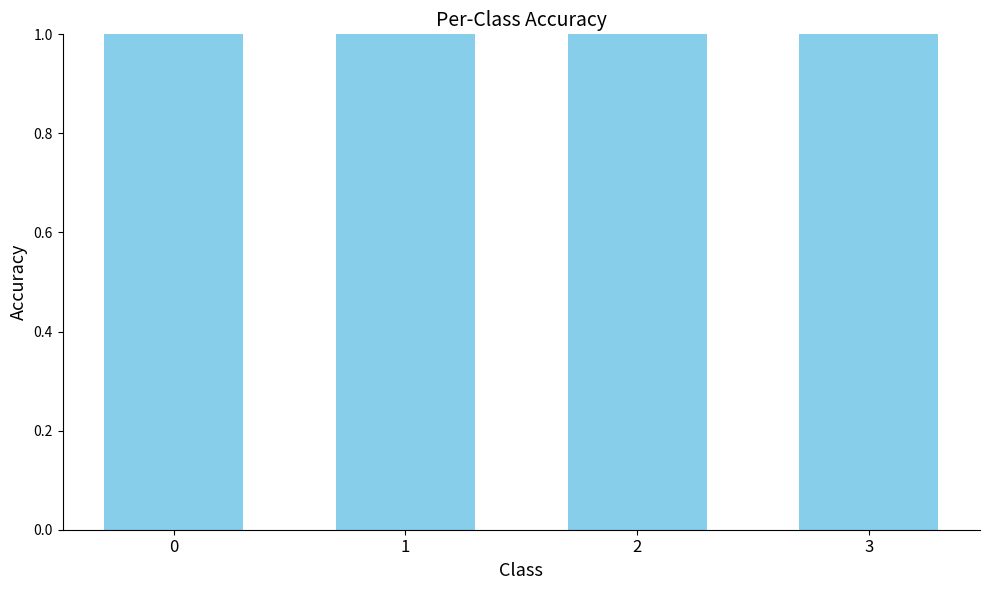

What is the change in value from 0 to 1?

+11.3